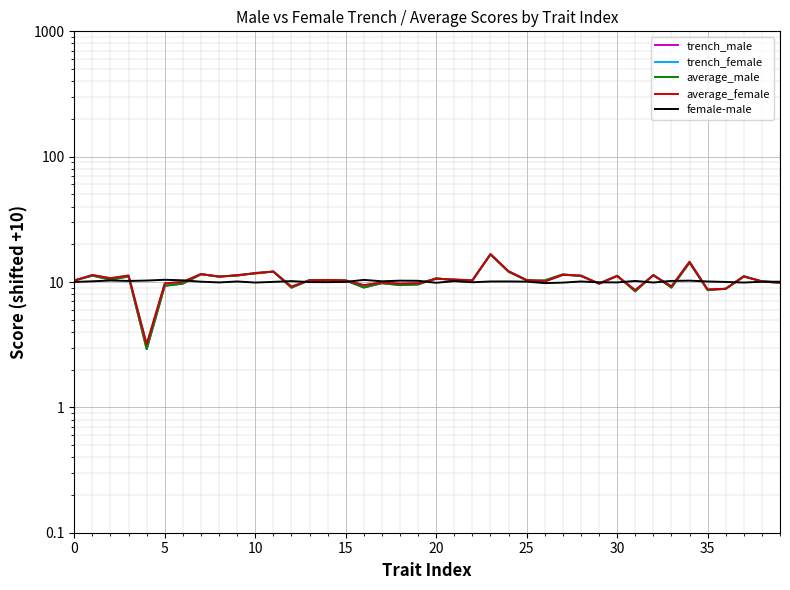

What is the difference between the highest and lowest values at 20?

7.4